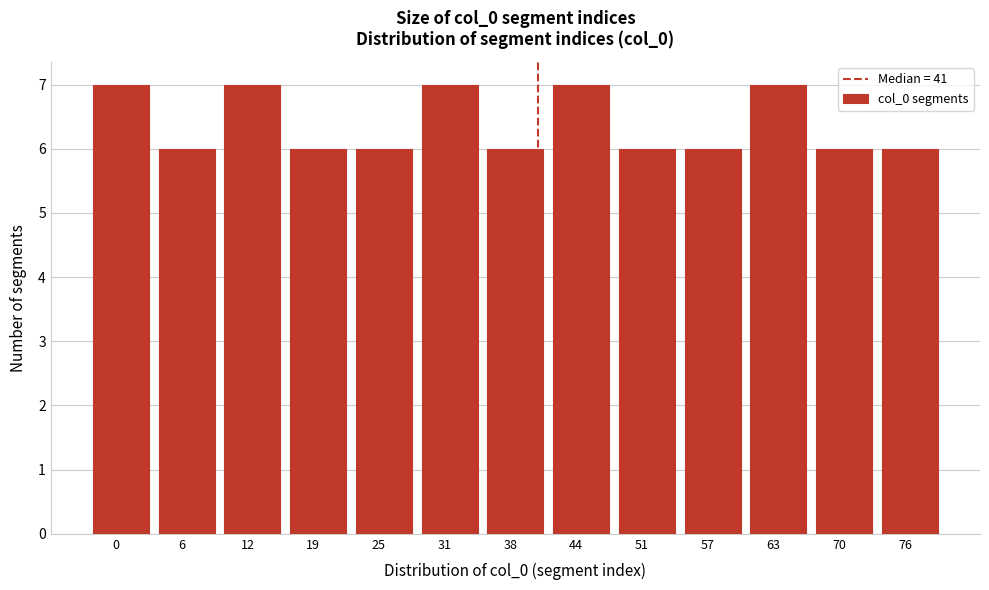

Reading left to right, list all the values displayed in this chart.

7	6	7	6	6	7	6	7	6	6	7	6	6